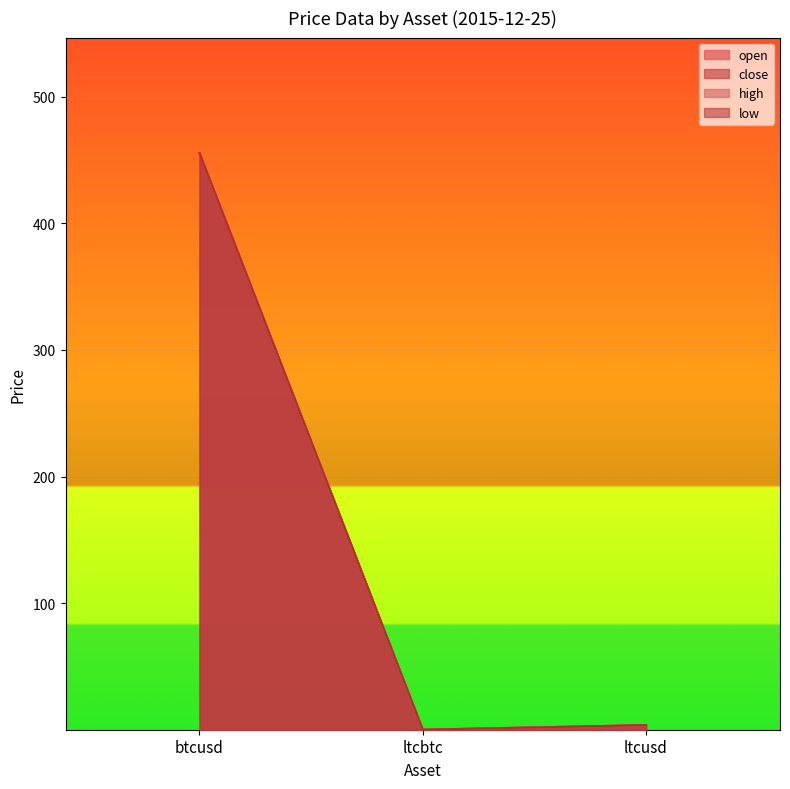

What is the label of the 1st point from the right?

ltcusd